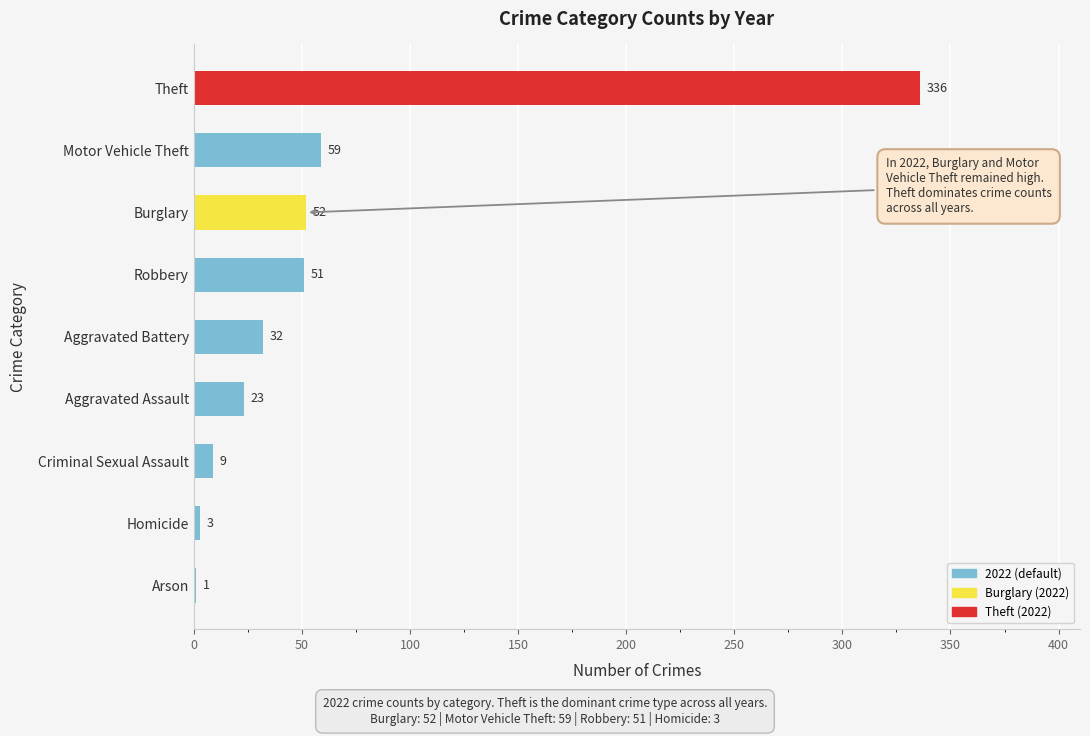

The value at Burglary is 52. True or false?

True